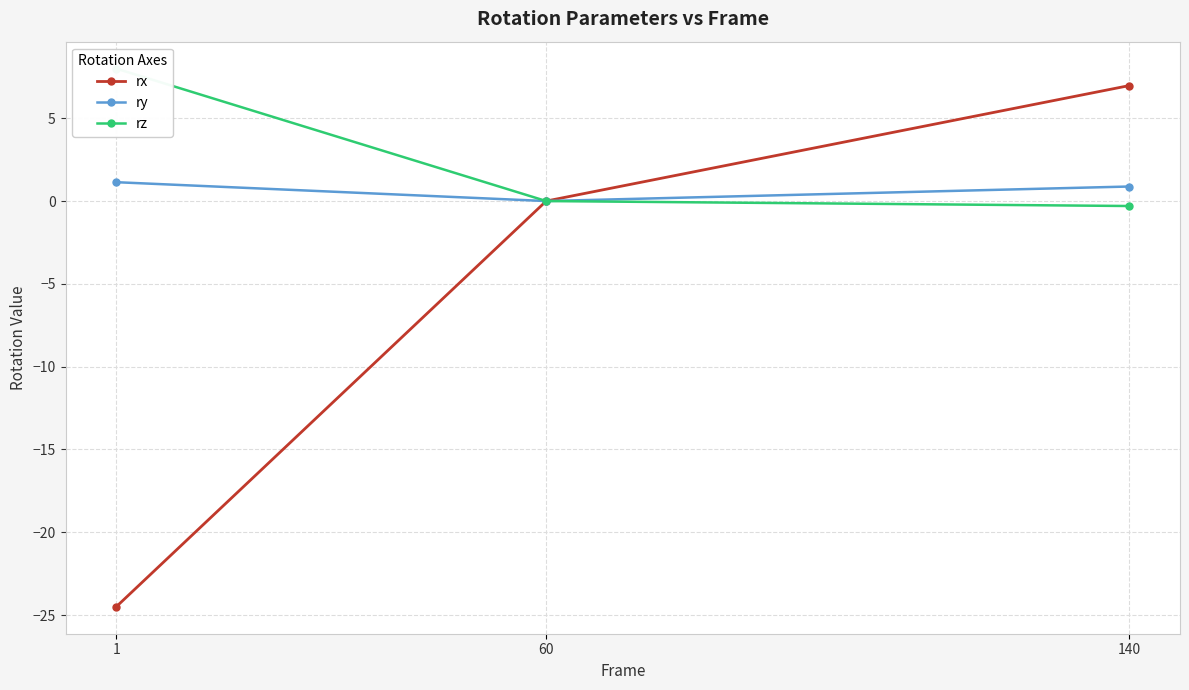

How many series are shown in this chart?

3